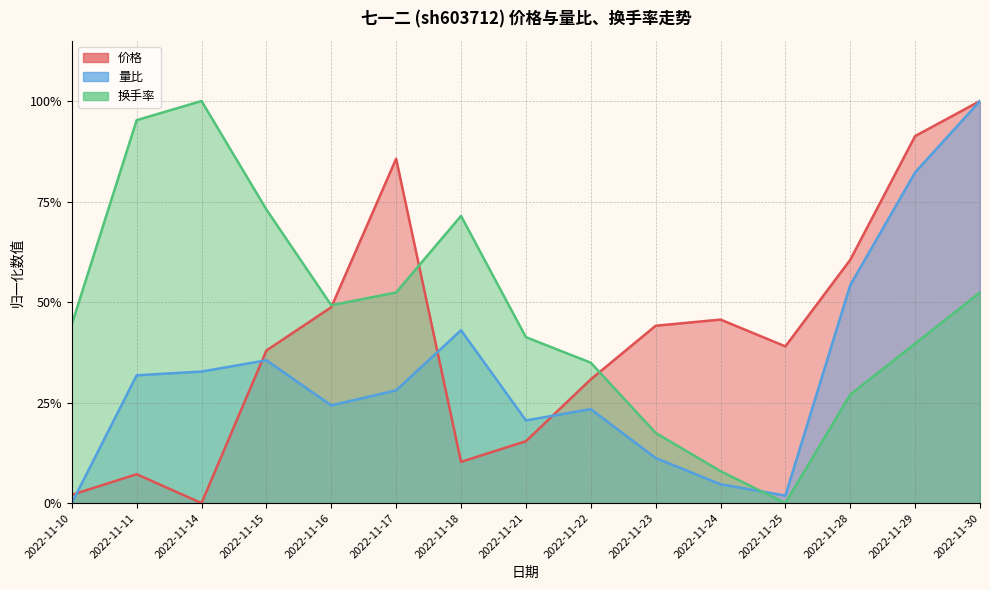

Reading left to right, transcribe all the data shown in this chart.

价格: 0.0	0.1	0.0	0.4	0.5	0.9	0.1	0.2	0.3	0.4	0.5	0.4	0.6	0.9	1.0
量比: 0.0	0.3	0.3	0.4	0.2	0.3	0.4	0.2	0.2	0.1	0.0	0.0	0.5	0.8	1.0
换手率: 0.4	1.0	1.0	0.7	0.5	0.5	0.7	0.4	0.3	0.2	0.1	0.0	0.3	0.4	0.5